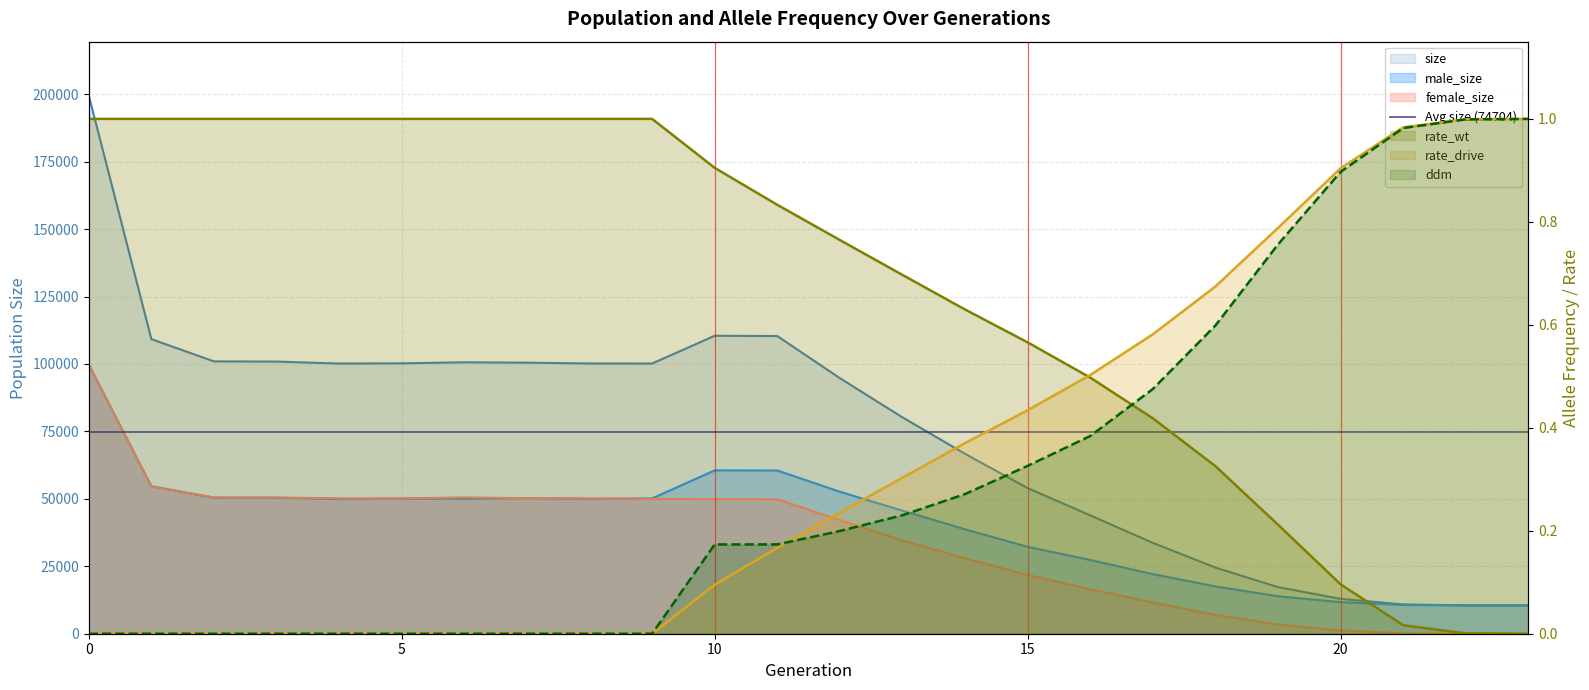

Where do rate_drive and ddm first cross each other?

11 and 12